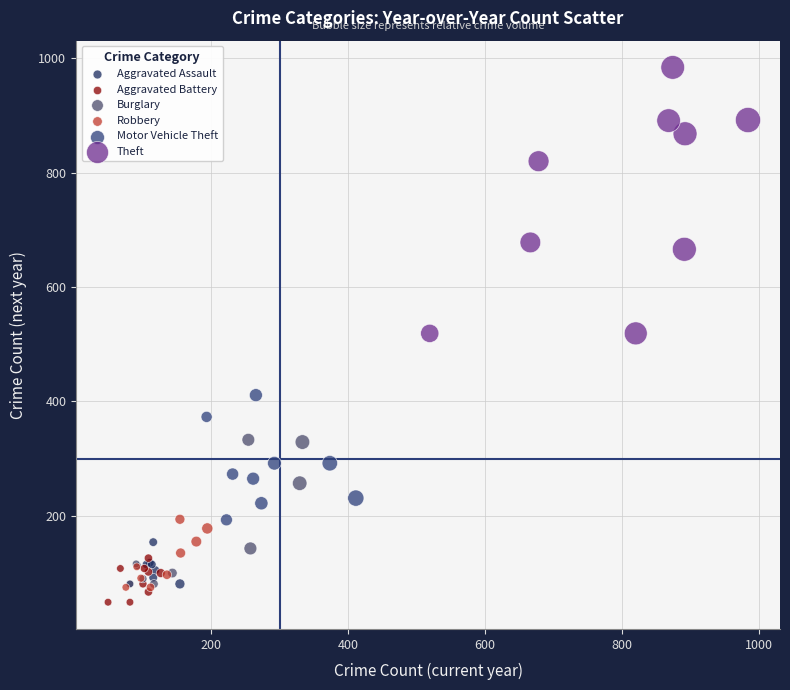

What are all the series names shown in the legend?

Aggravated Assault, Aggravated Battery, Burglary, Robbery, Motor Vehicle Theft, Theft